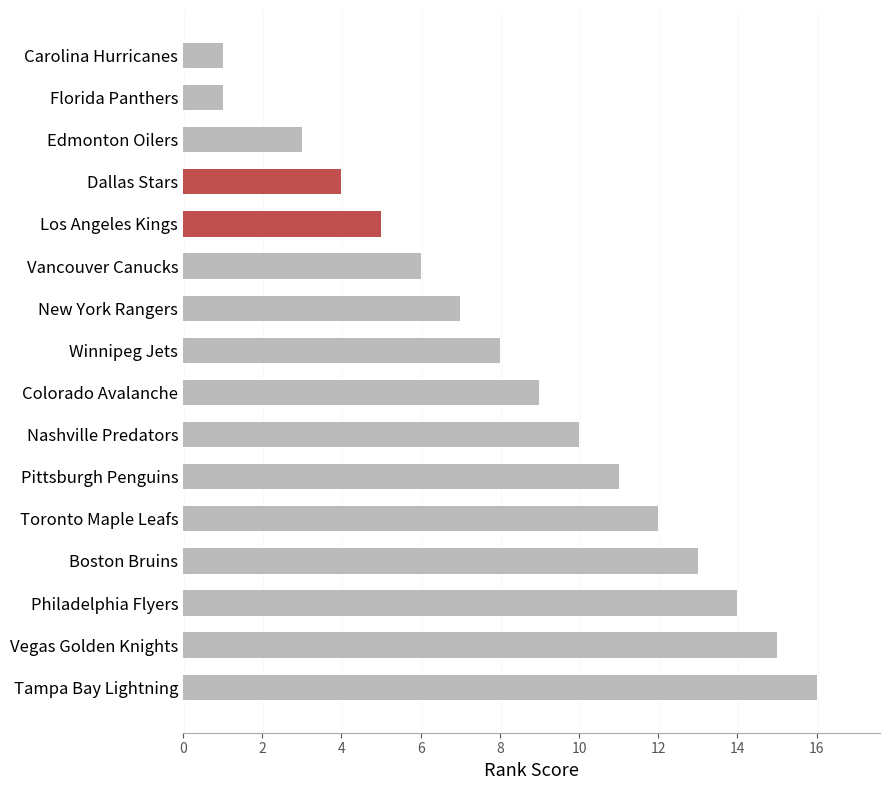

True or false: the data shows 3 at New York Rangers.

False